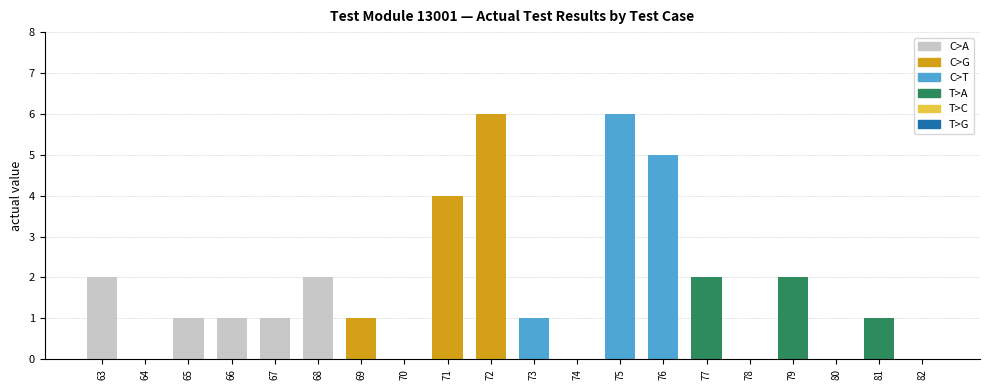

Which label corresponds to the largest value in the chart?

72